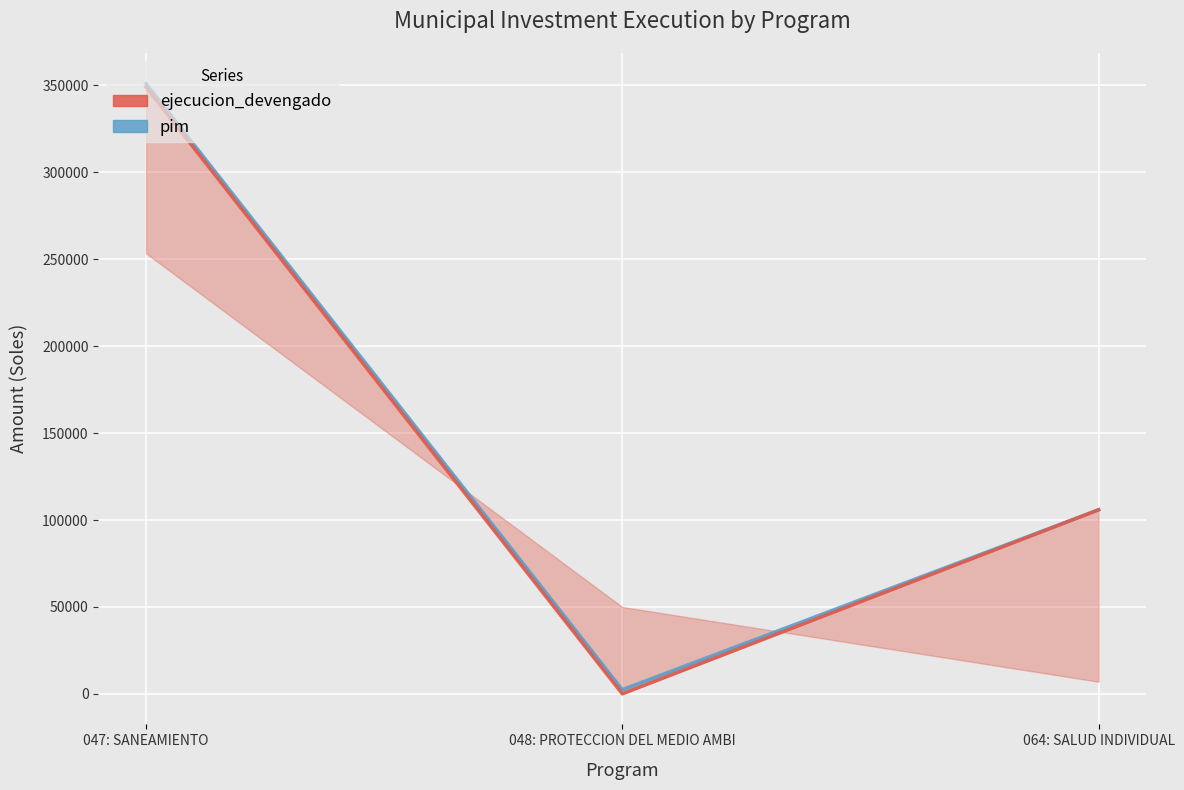

Where is pim nearest to the value 176735?

064: SALUD INDIVIDUAL